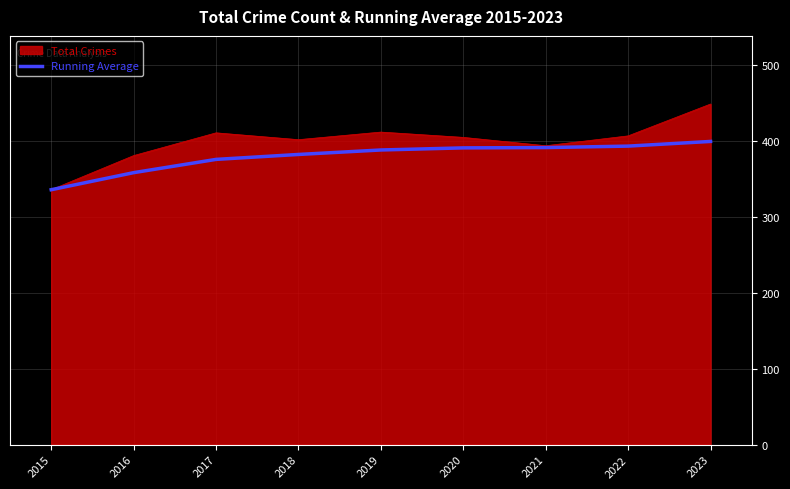

What is the spread (max minus min) of values at 2021?

2.4